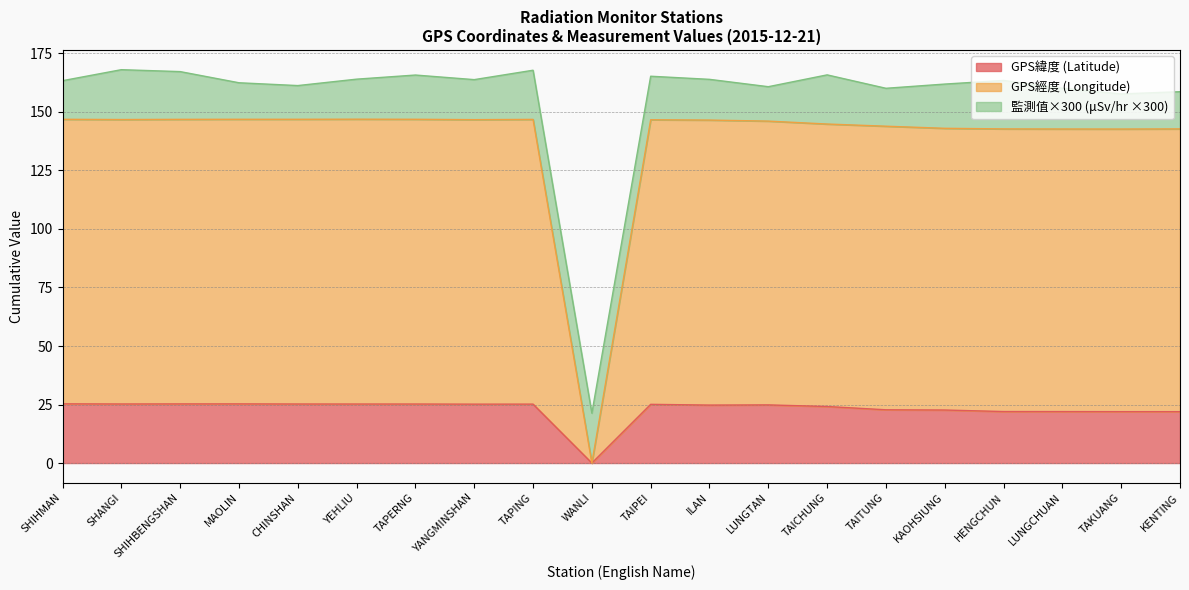

Which series has the largest total across all categories?

GPS經度